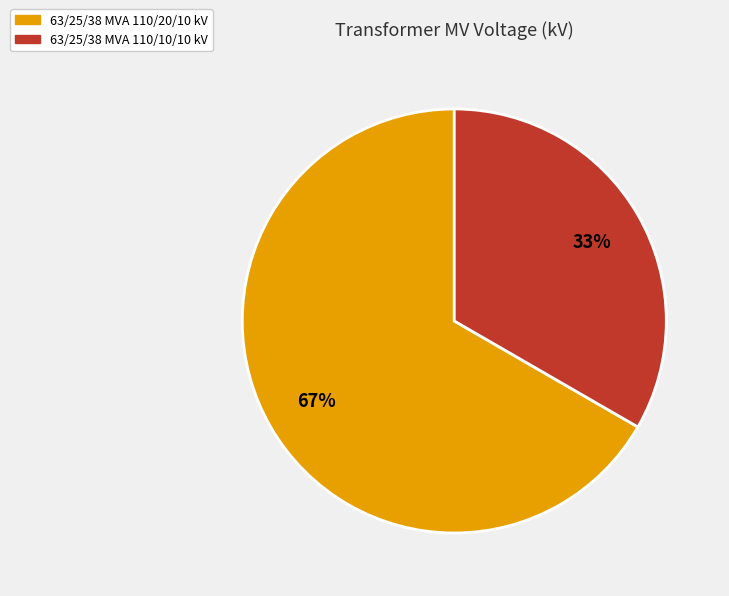

Which slice is the largest?

63/25/38 MVA 110/20/10 kV